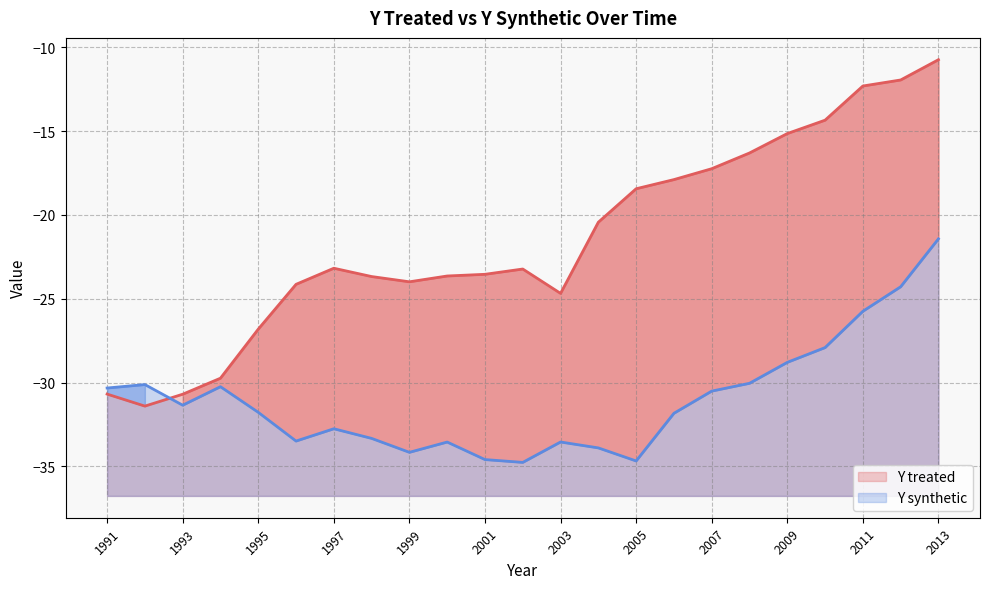

Which series has the largest range (max minus min)?

Y treated